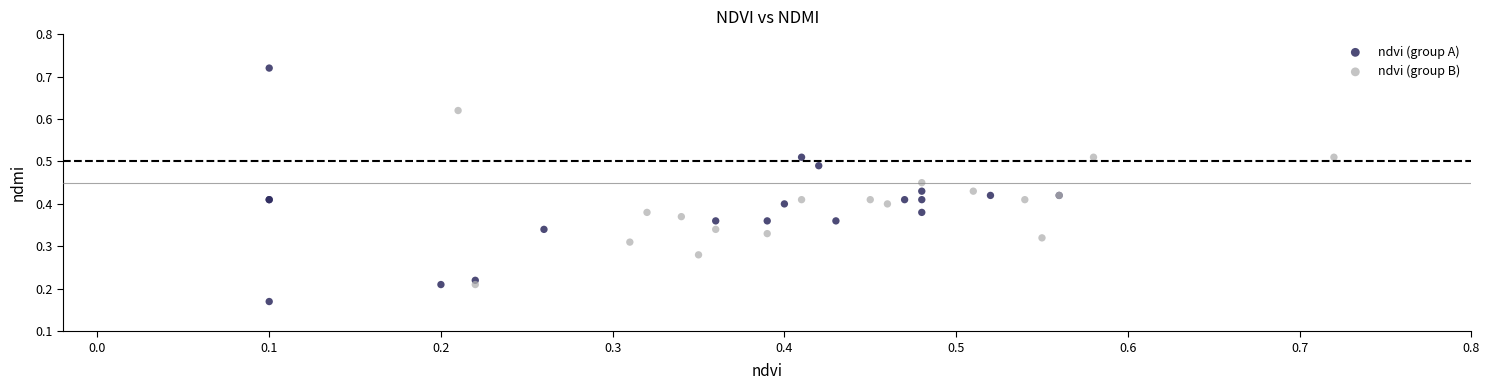

Which series has the widest spread of Y values?

ndvi (group A)